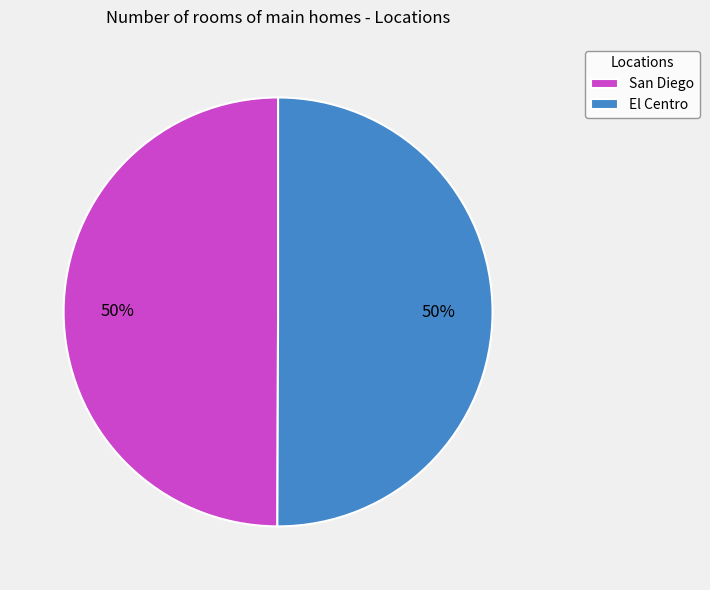

The El Centro slice represents 50% of the pie. True or false?

True